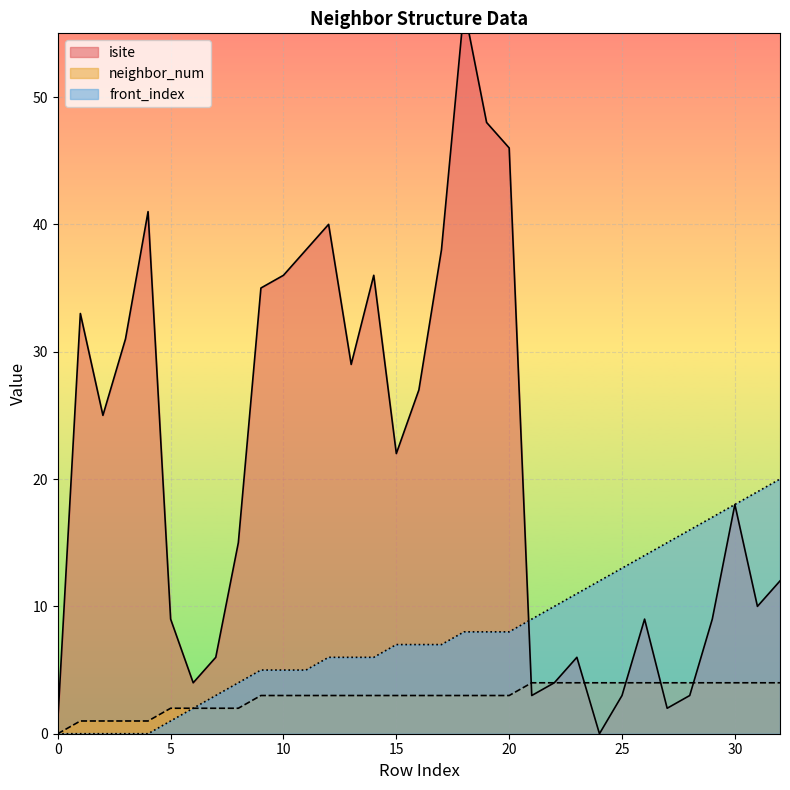

Which series has the largest total across all categories?

isite